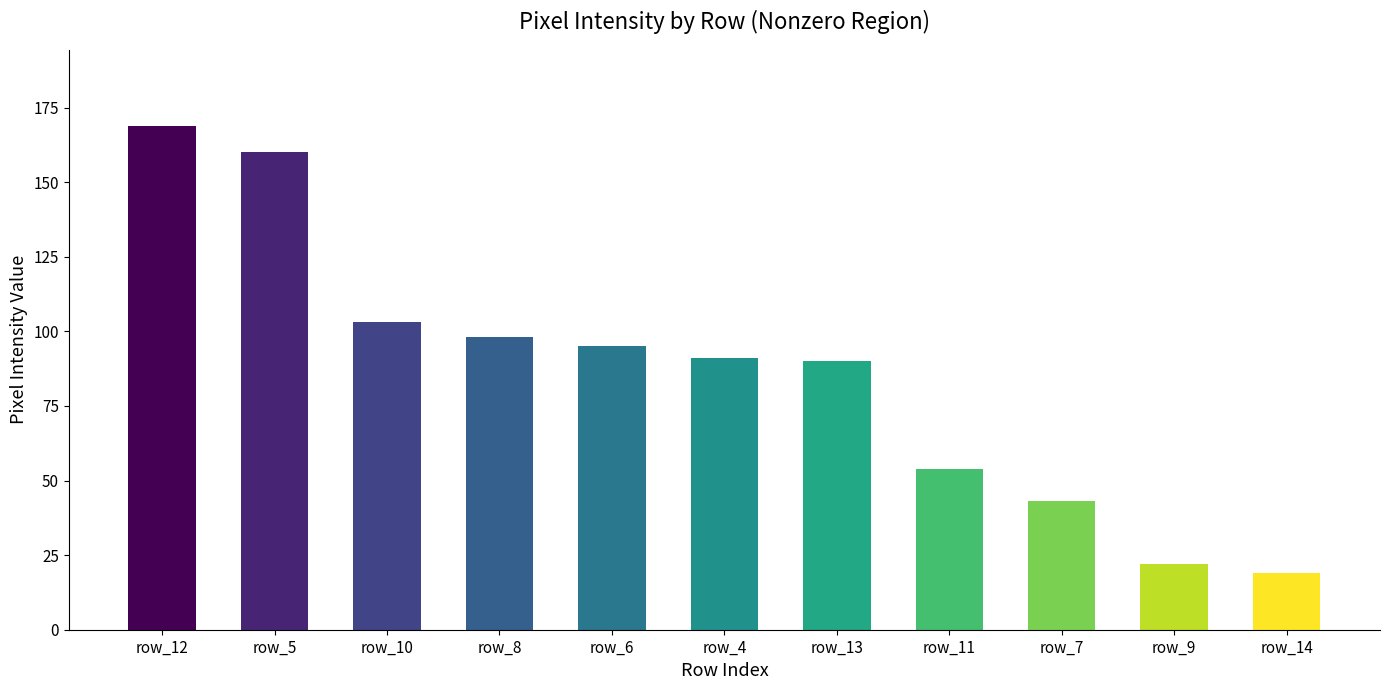

Where is the data nearest to the value 94?

row_6